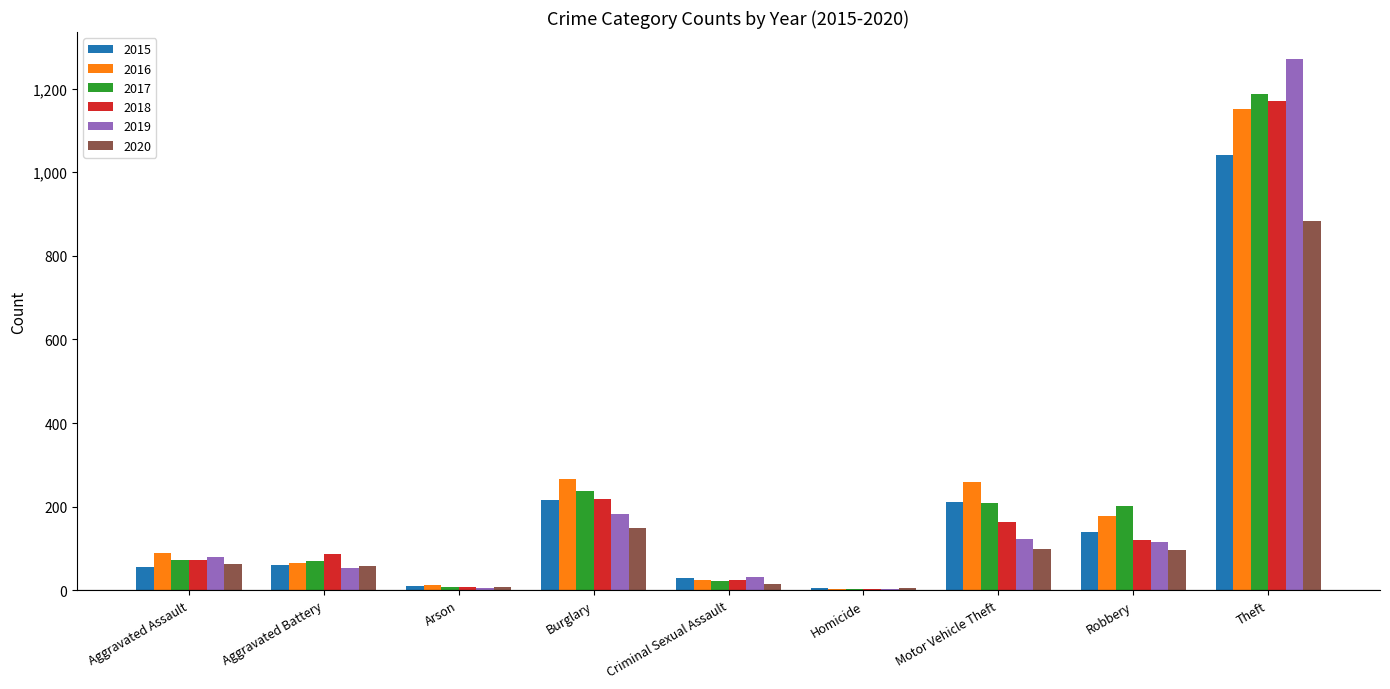

True or false: 2018 has a value of 517 at Theft.

False